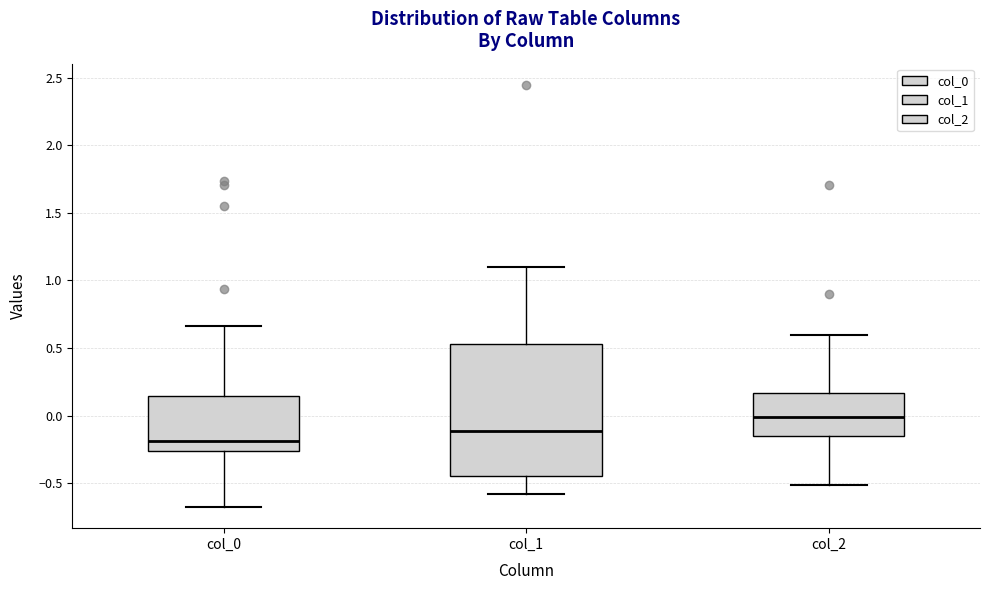

Which box is the tallest, from its lower edge to its upper edge?

col_1